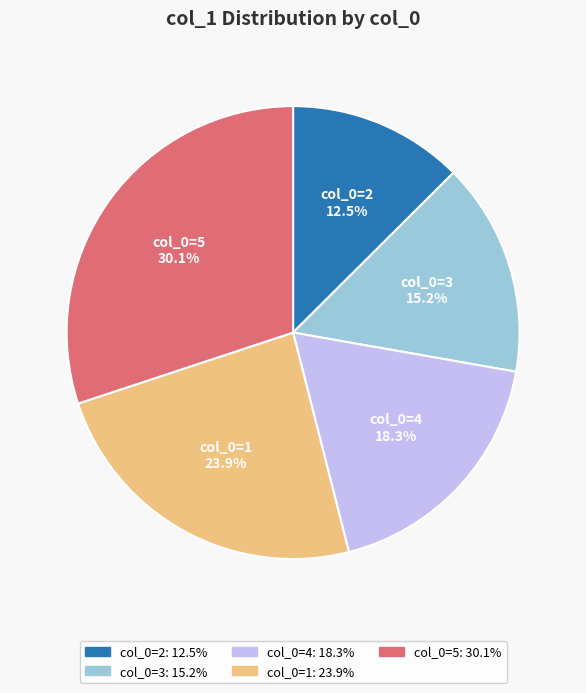

Rank the categories by value from highest to lowest.

col_0=5: 30.1%, col_0=1: 23.9%, col_0=4: 18.3%, col_0=3: 15.2%, col_0=2: 12.5%